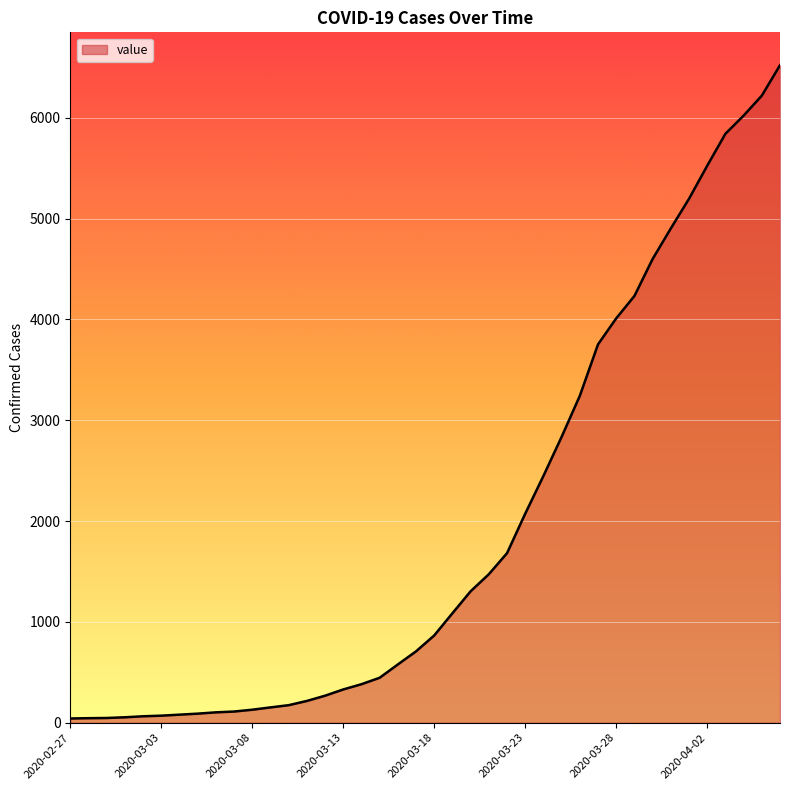

What is the difference between the maximum and minimum values?

6480